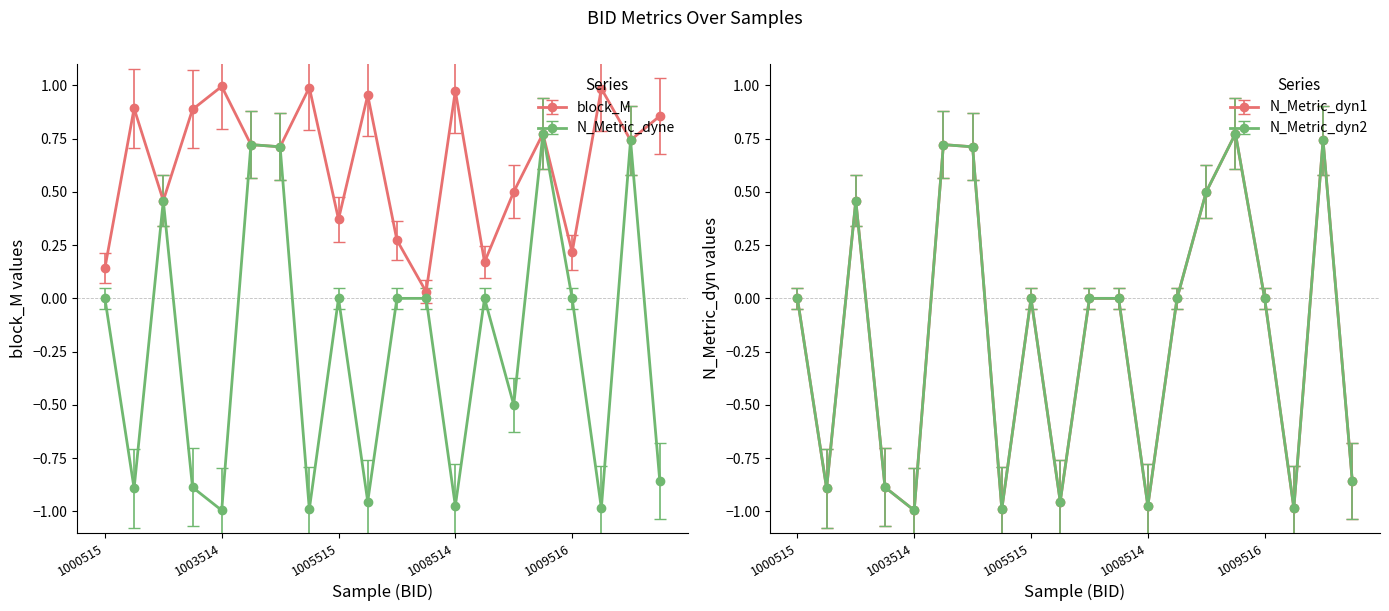

How many interior local peaks does the N_Metric_dyne series have?

6